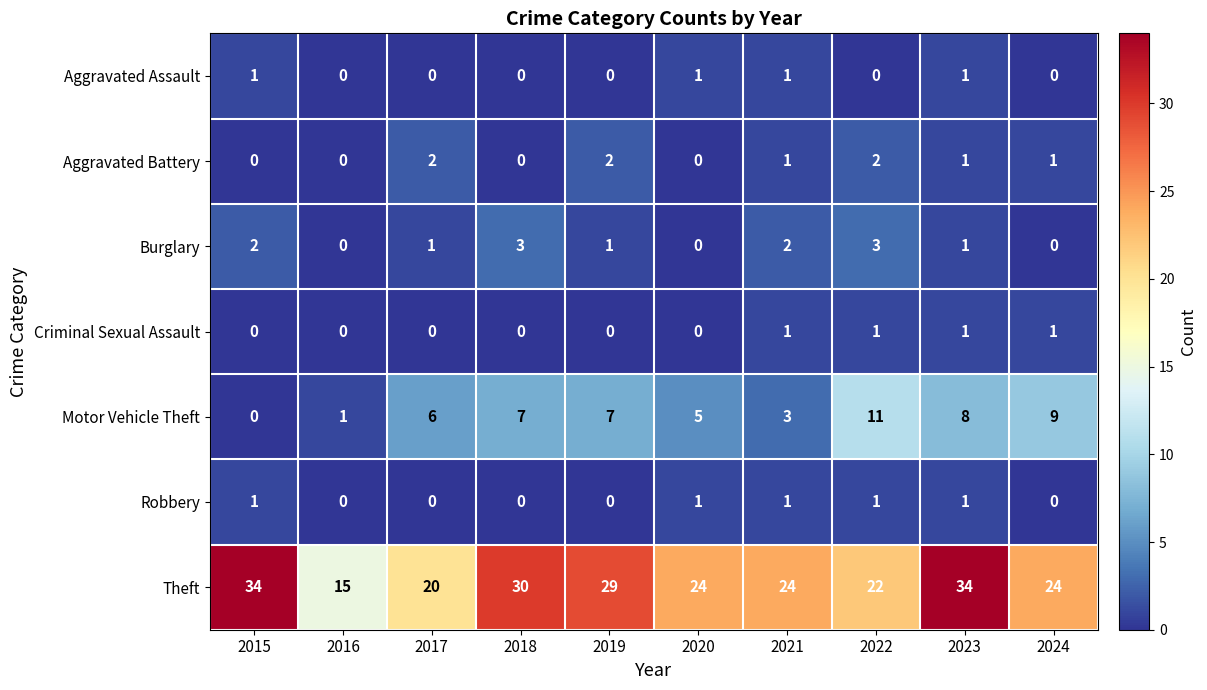

Which series has the widest spread of values?

Theft